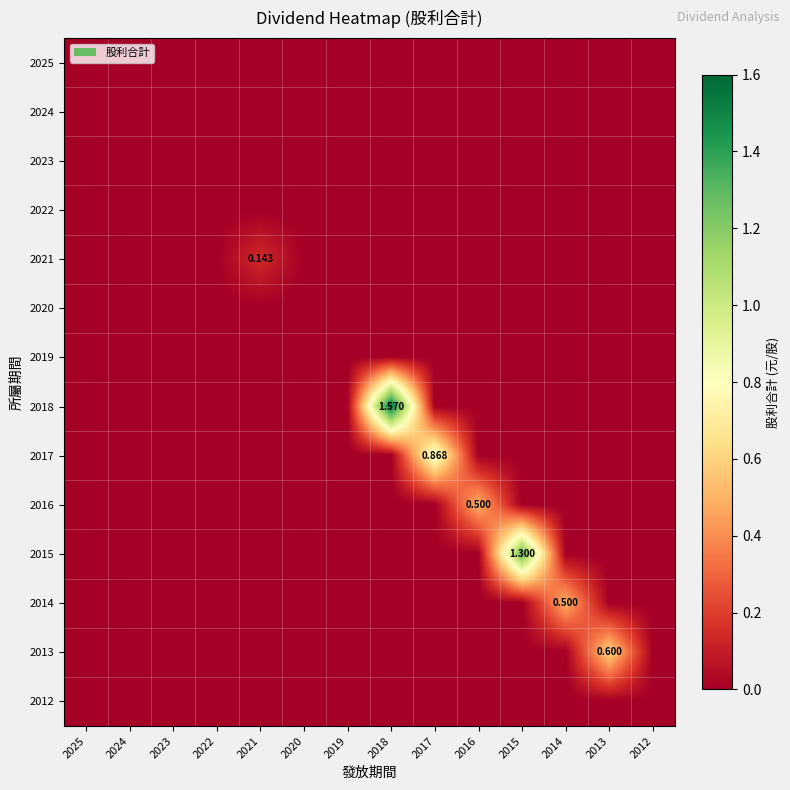

What is the difference between the maximum and minimum values in the 2017 series?

0.9